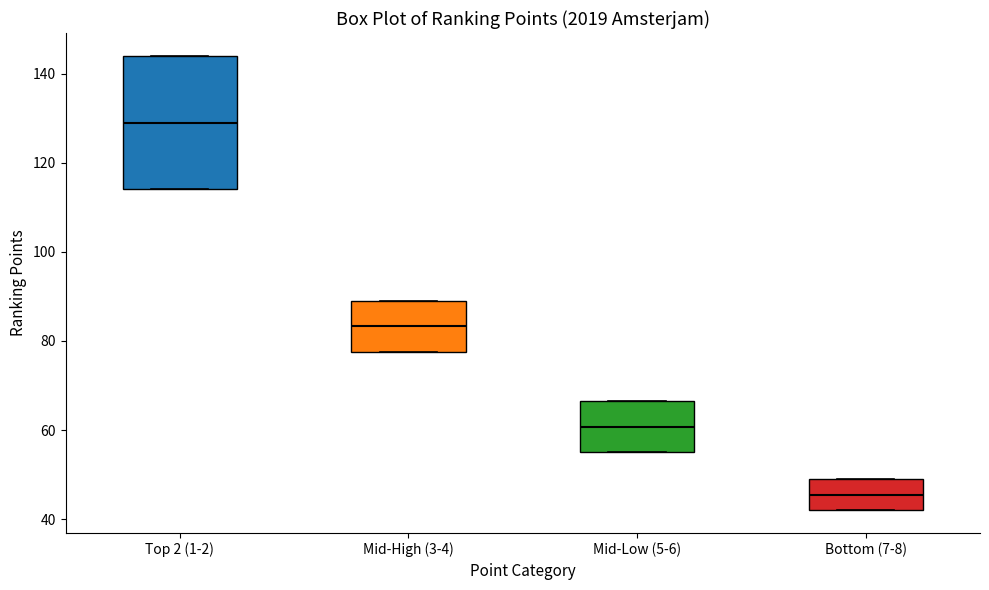

Comparing the boxes themselves (not the whiskers), which one is the tallest?

Top 2 (1-2)